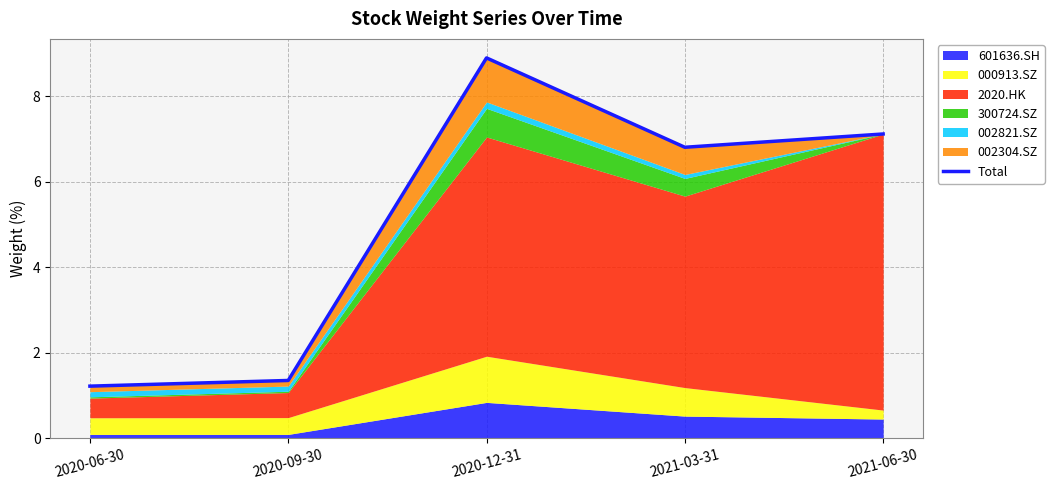

List the labels in order of value, smallest first.

2020-06-30, 2020-09-30, 2021-03-31, 2021-06-30, 2020-12-31